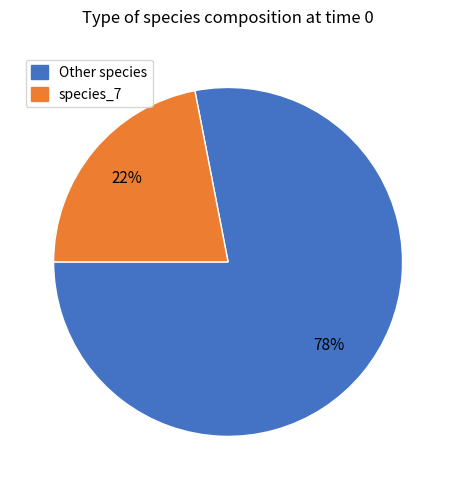

To the nearest percent, what is the average slice percentage?

50%